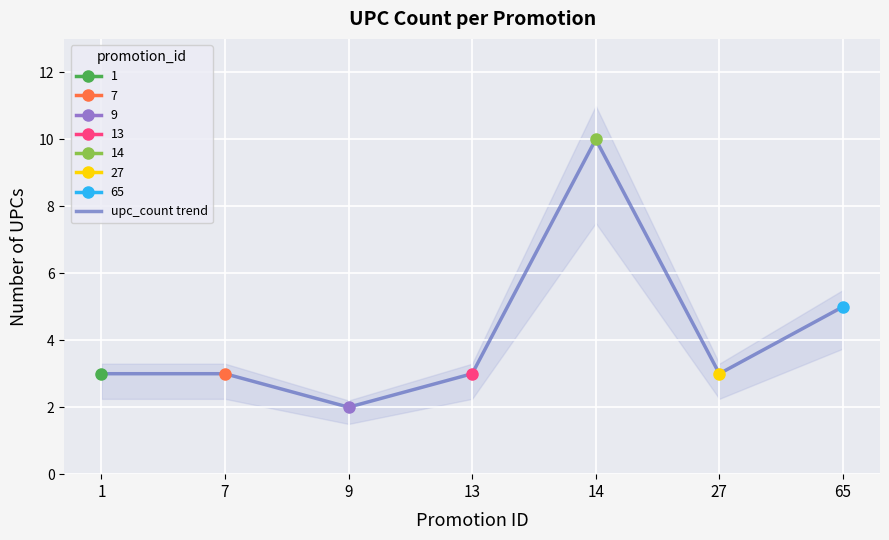

What is the difference between the values at 9 and 27?

1